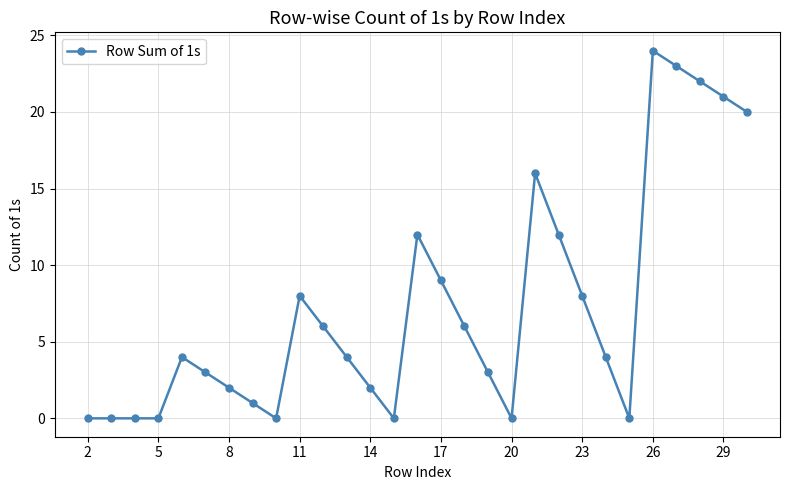

Is this an area chart (filled region under the line)?

No